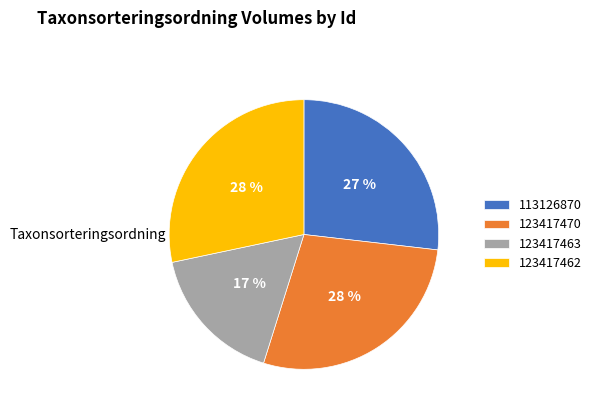

How many segments does this pie chart have?

4